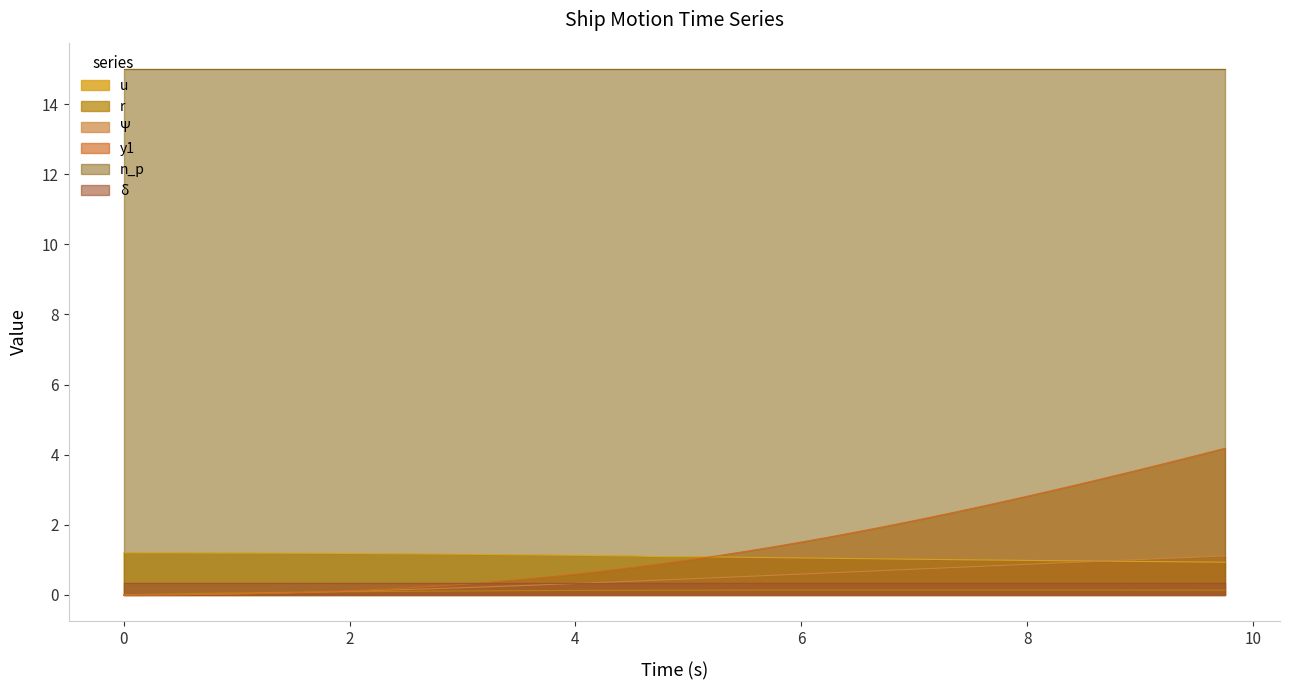

How many interior local peaks does the r series have?

1